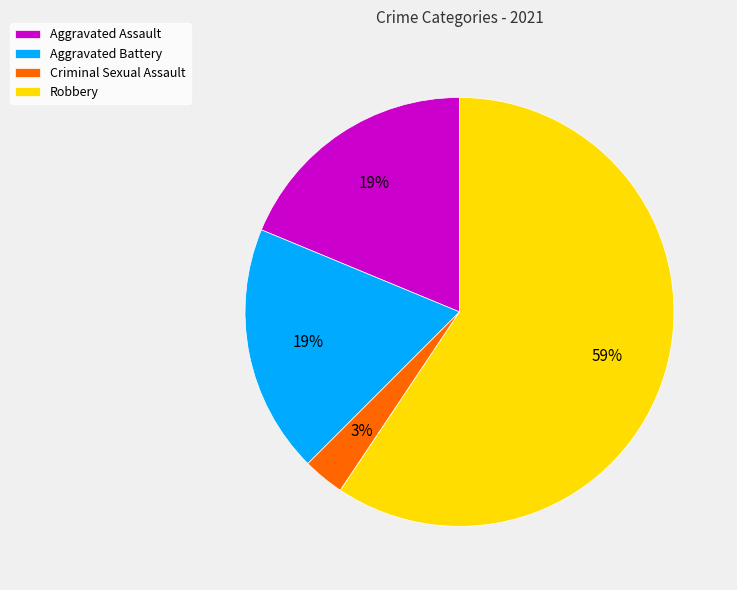

How many segments does this pie chart have?

4